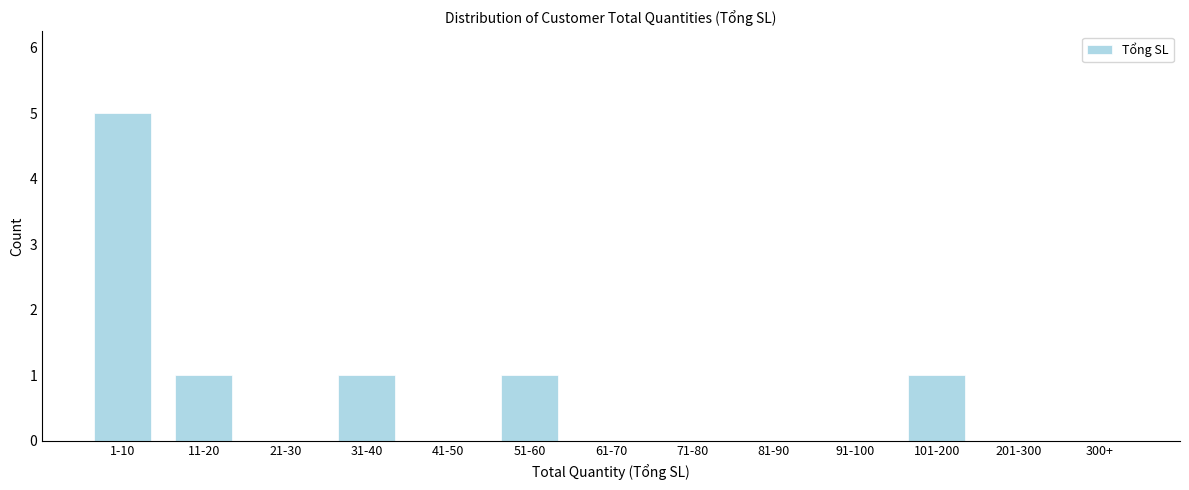

Reading left to right, transcribe all the data shown in this chart.

1-10=5	11-20=1	21-30=0	31-40=1	41-50=0	51-60=1	61-70=0	71-80=0	81-90=0	91-100=0	101-200=1	201-300=0	300+=0